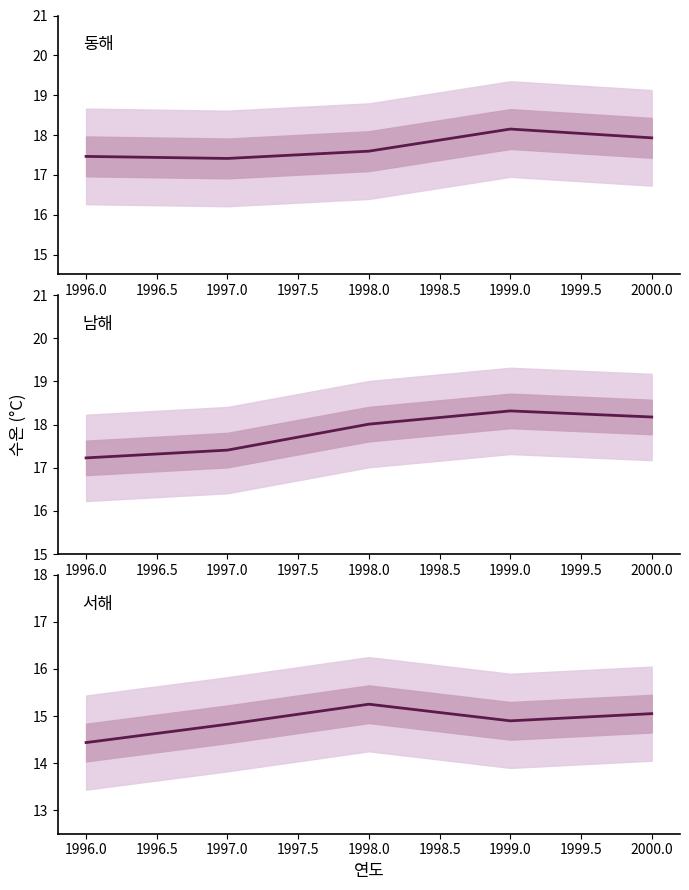

Reading right to left, list all the values displayed in this chart.

동해: 17.9	18.1	17.6	17.4	17.5
남해: 18.2	18.3	18.0	17.4	17.2
서해: 15.1	14.9	15.3	14.8	14.4